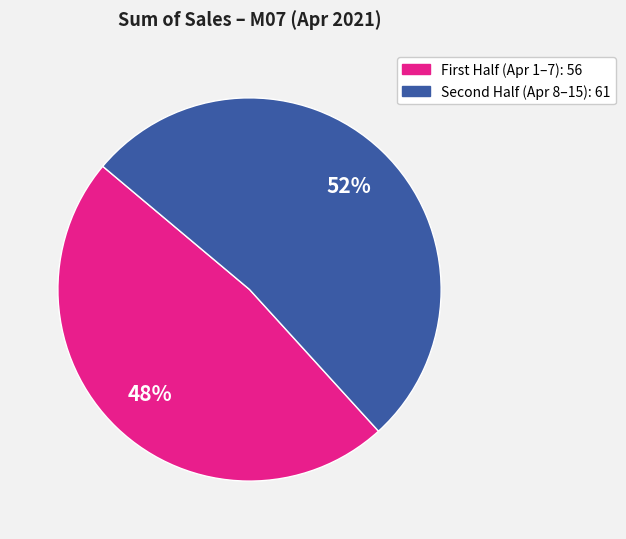

Is there a majority slice in this chart?

Yes